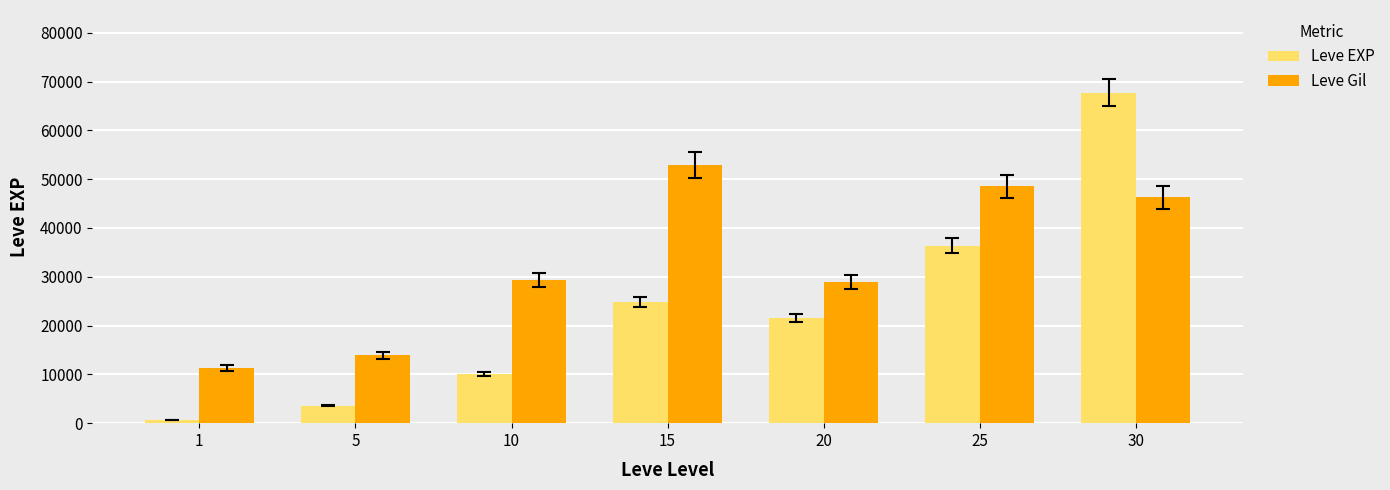

Which series changed the most between 1 and 5?

Leve EXP